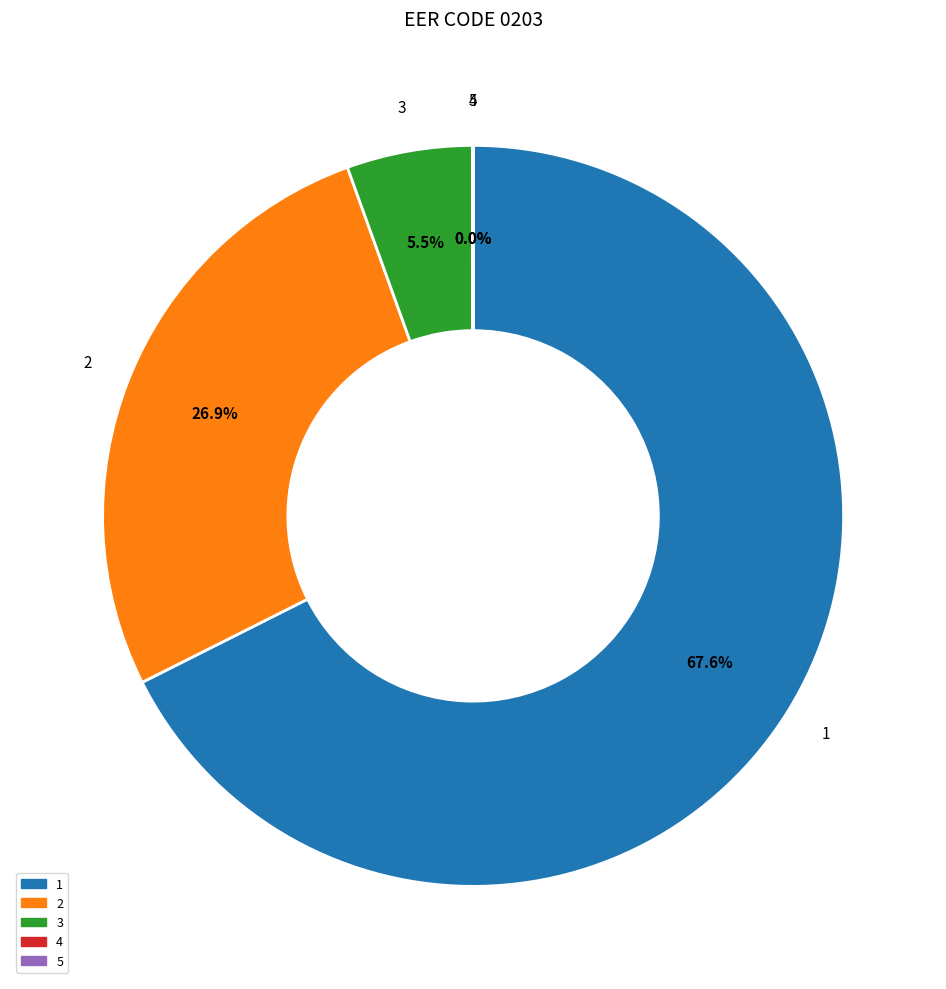

Is there any slice that represents more than half of the pie?

Yes